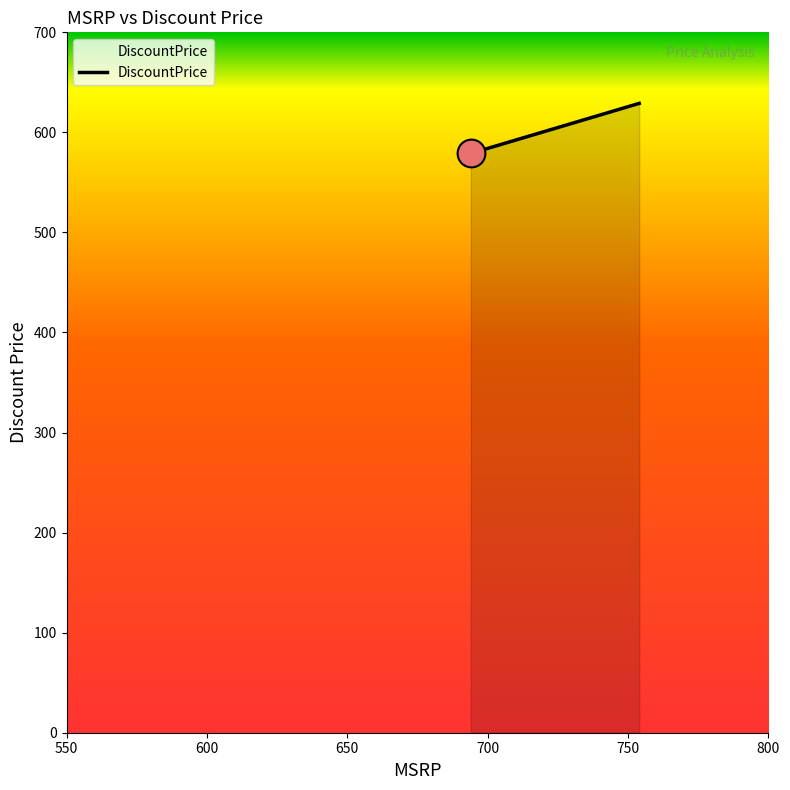

What is the difference between the maximum and minimum values?

50